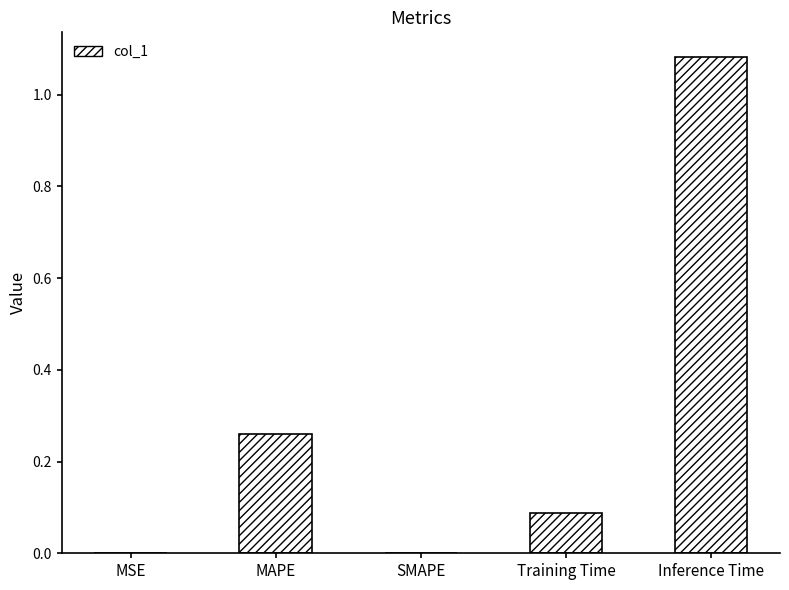

What is the change in value from MAPE to Inference Time?

+0.8